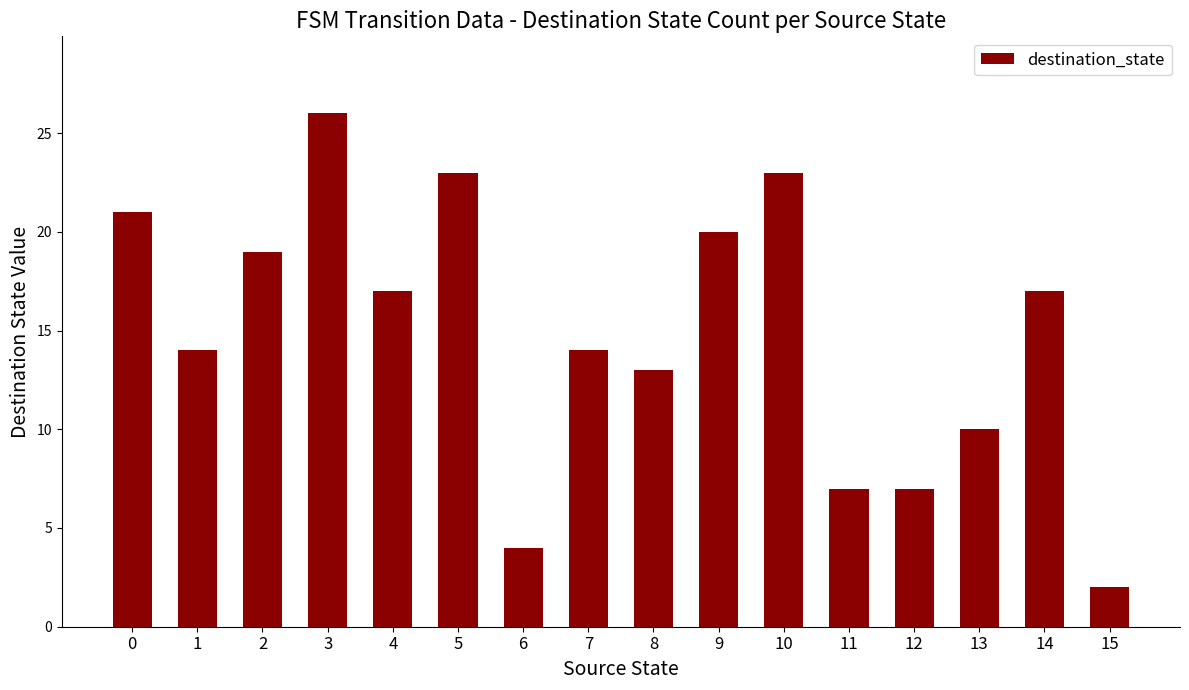

Reading left to right, list all the values displayed in this chart.

21	14	19	26	17	23	4	14	13	20	23	7	7	10	17	2